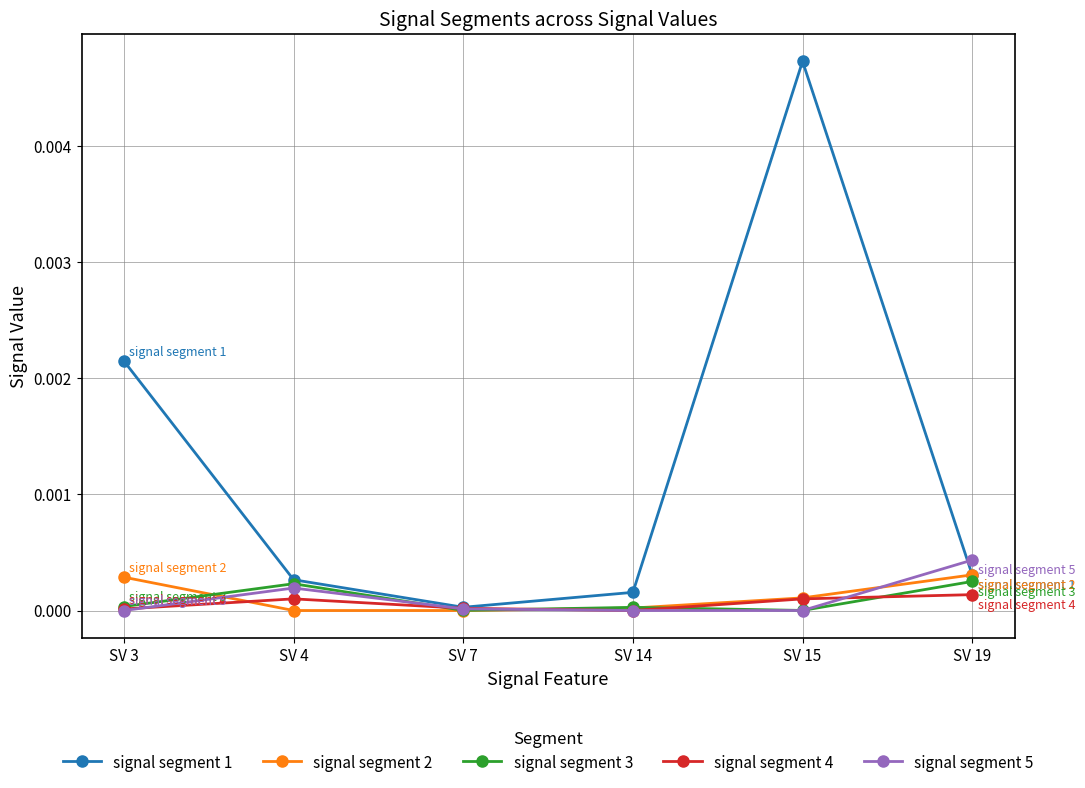

At which category is the sum across all series the highest?

SV 15